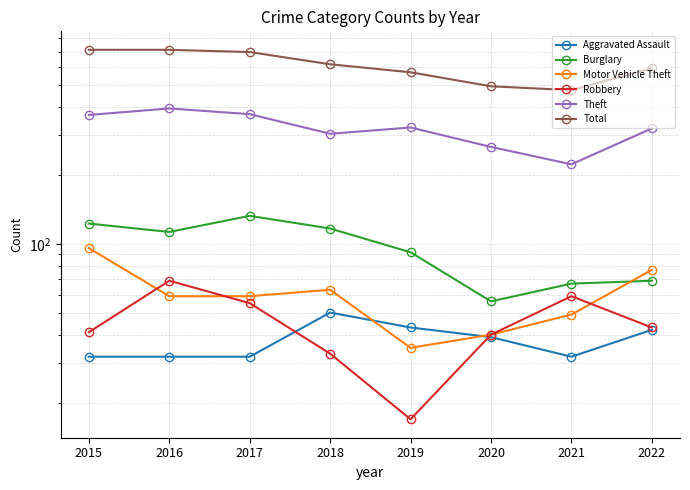

Is the value of Motor Vehicle Theft at 2020 greater than the value of Aggravated Assault at 2016?

Yes